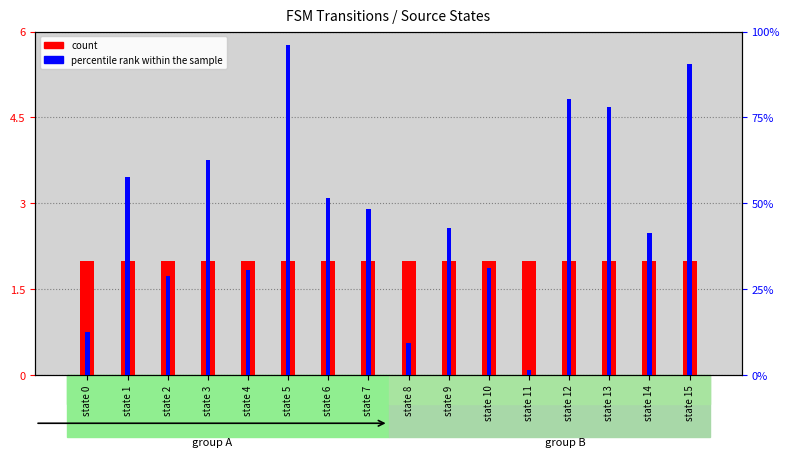

Rank the series by their maximum value, from lowest to highest.

count, percentile rank within the sample